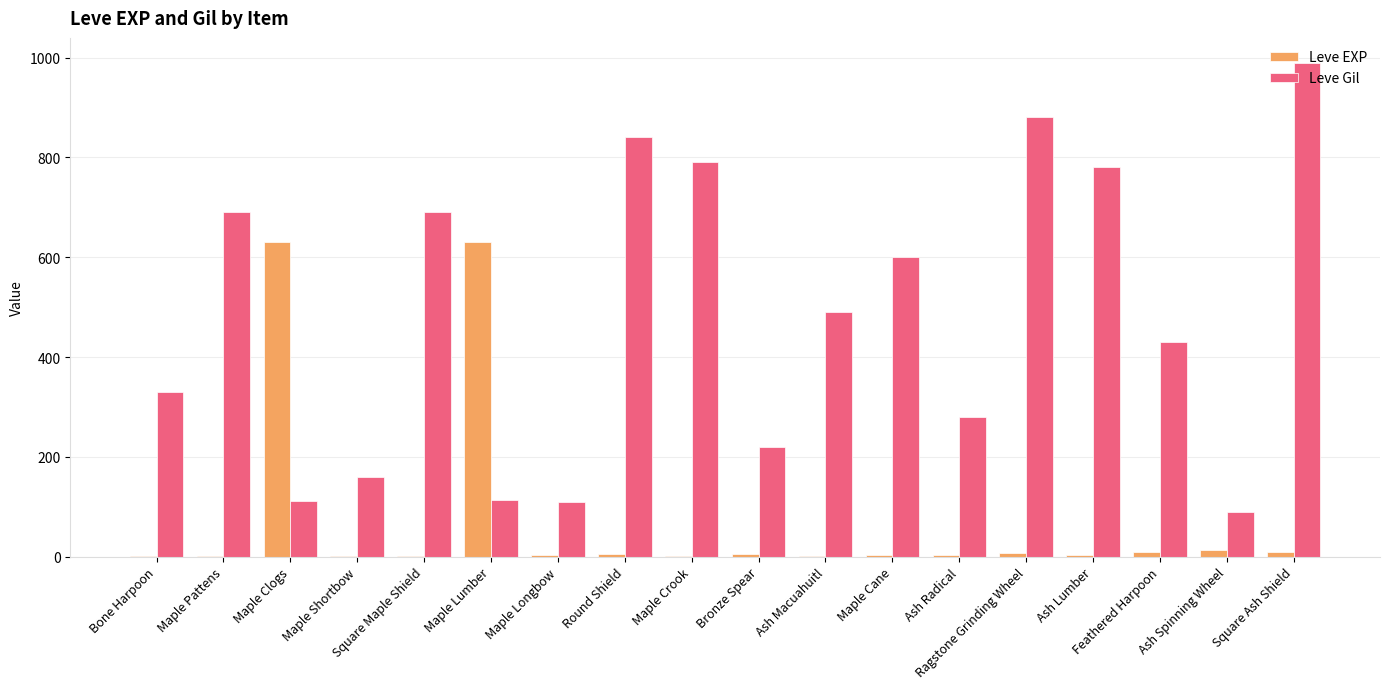

Between Bone Harpoon and Maple Lumber, which series saw the biggest shift?

Leve EXP